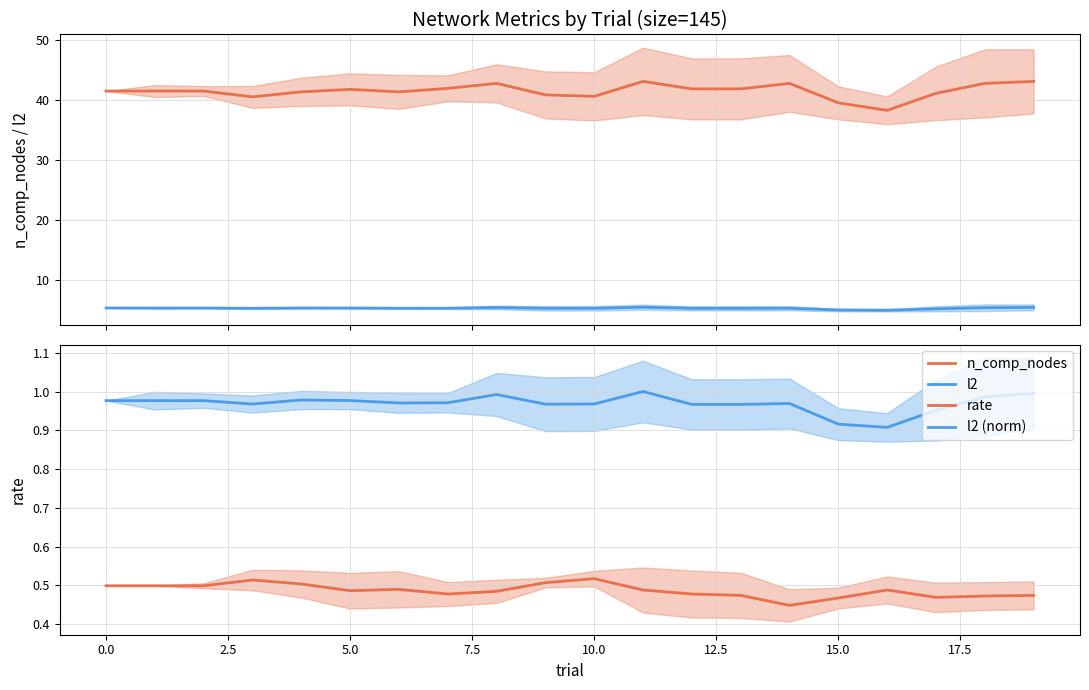

At which category is the sum across all series the highest?

11